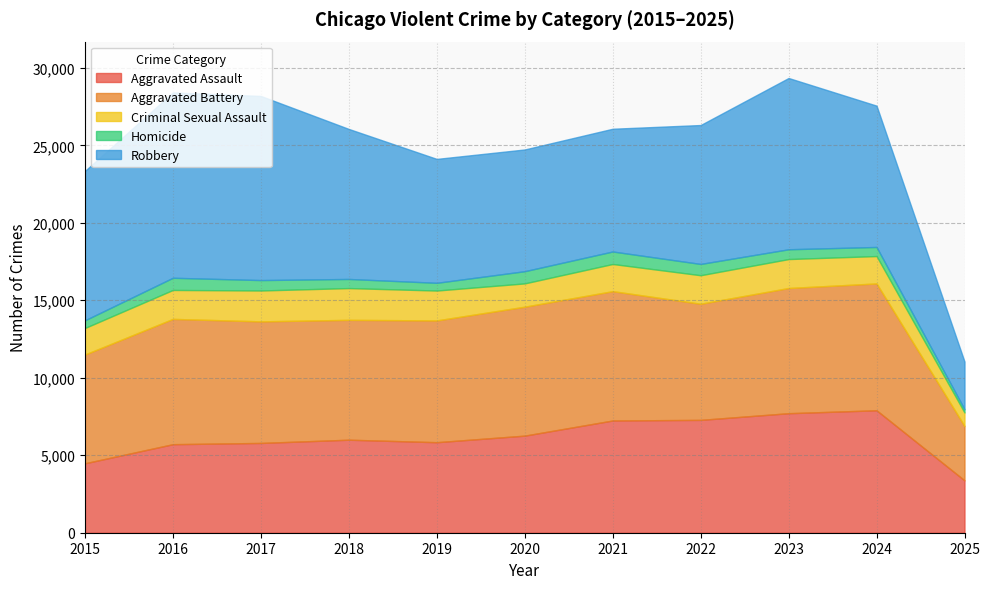

The value of Aggravated Assault at 2020 is 3850. True or false?

False